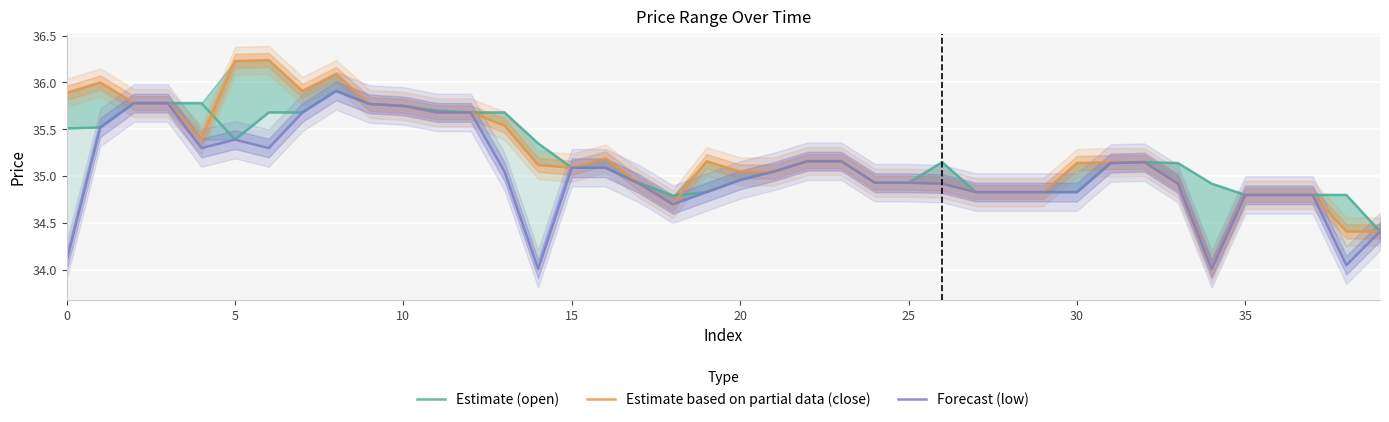

True or false: Estimate based on partial data (close) has a value of 34.9 at 17.

True